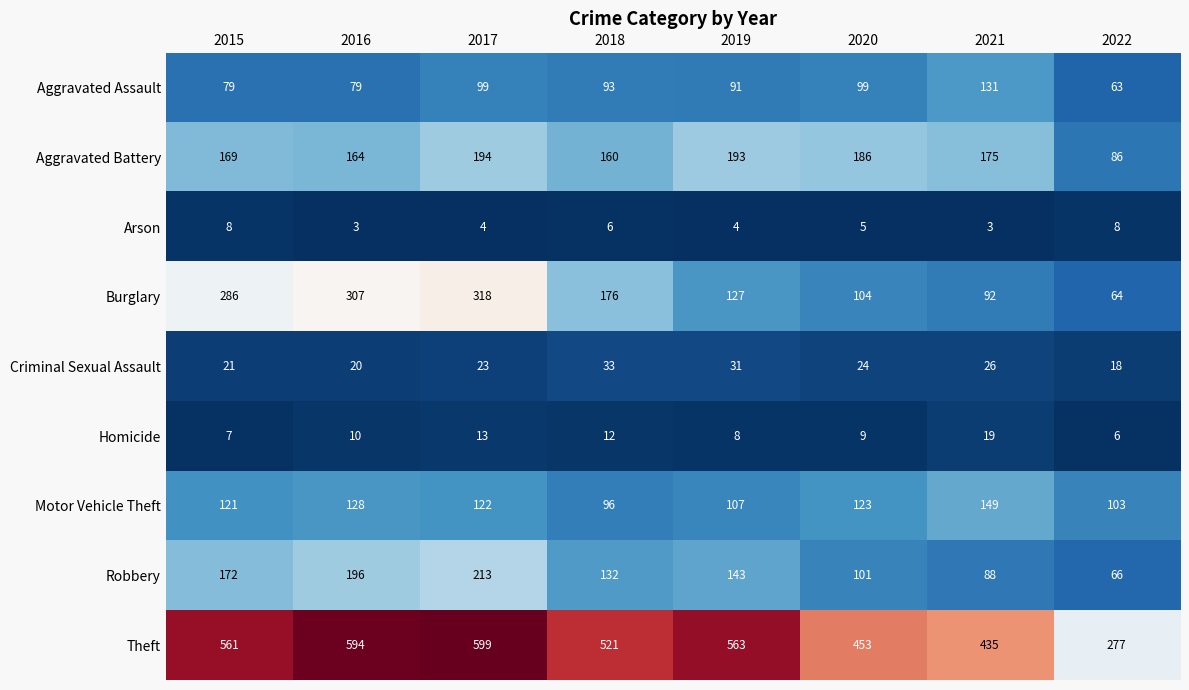

The Criminal Sexual Assault series shows 45 at 2021. True or false?

False